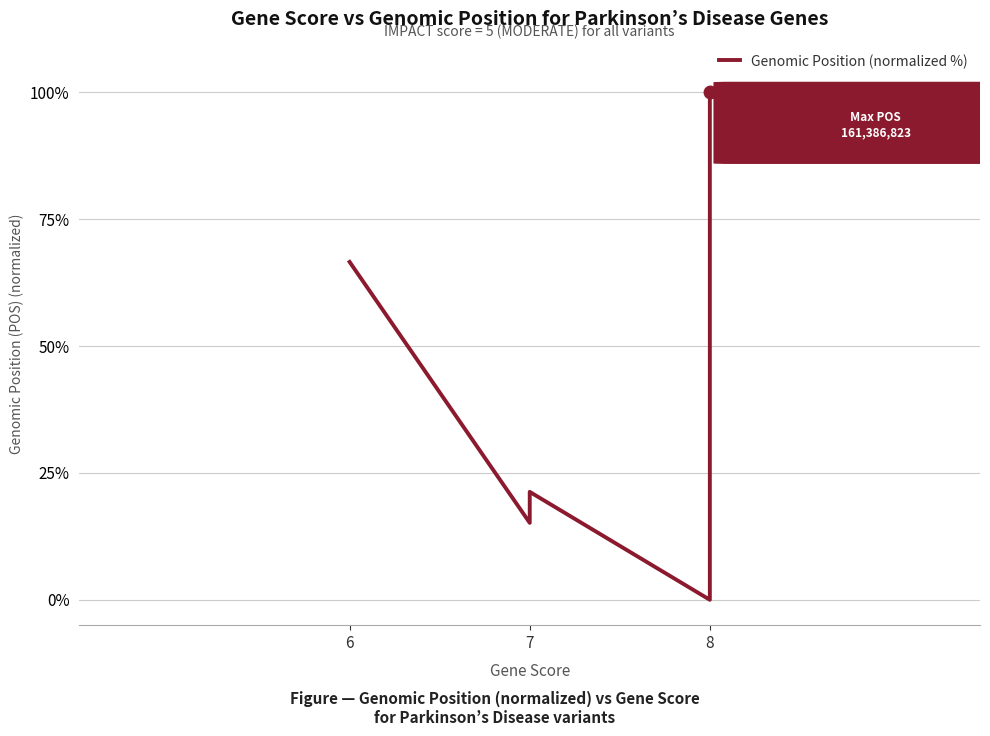

Reading left to right, list all the values displayed in this chart.

66.6	15.2	21.3	0.0	0.0	14.0	100.0